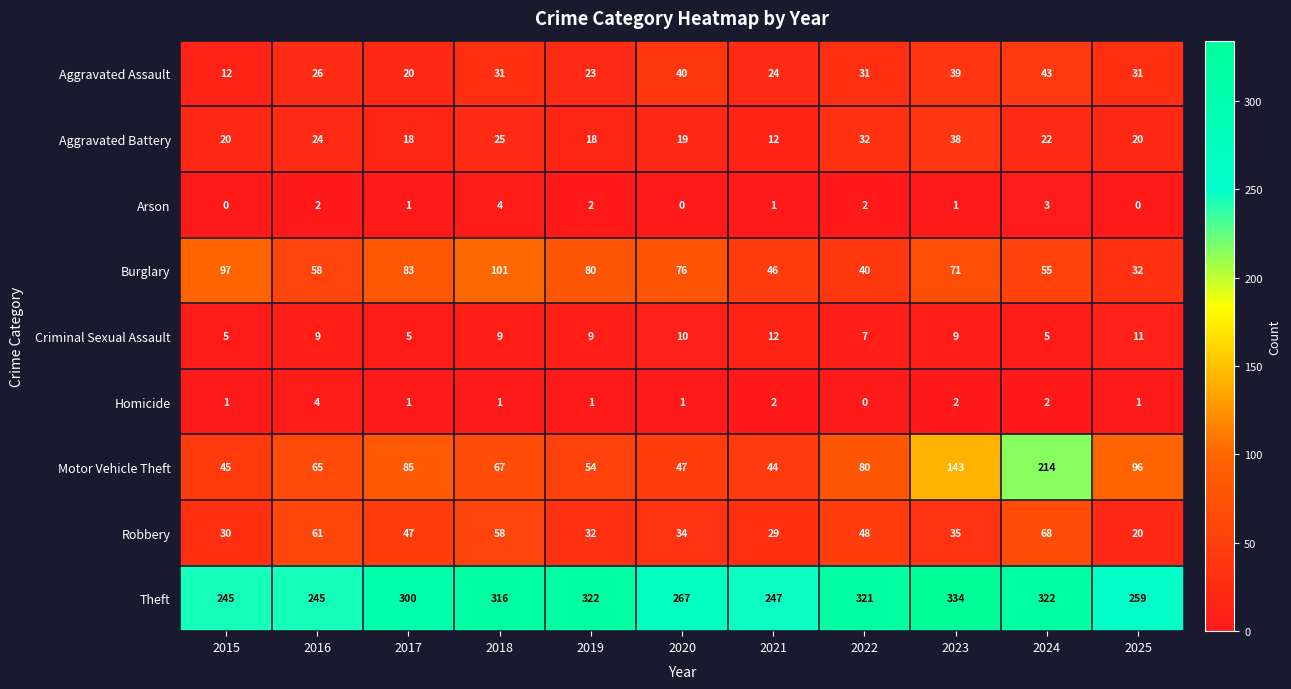

What is the total value across all series at 2023?

672